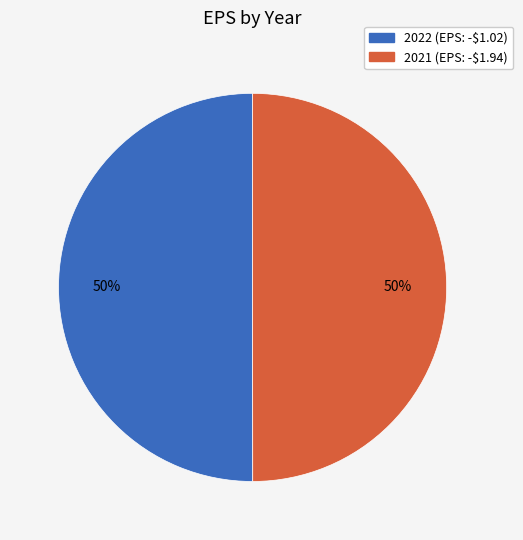

Combined, do 2022 and 2021 account for over 50%?

Yes